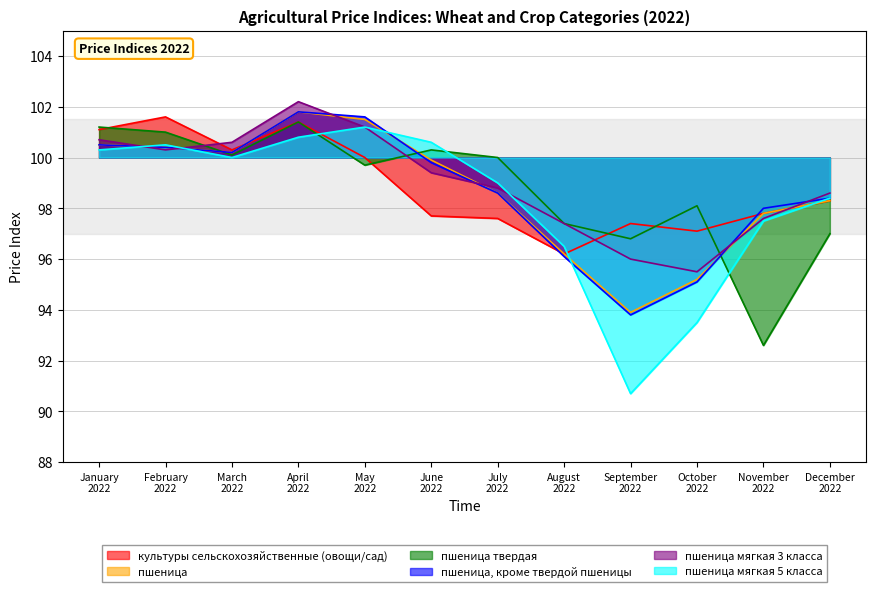

Which series changed the most between April 2022 and December 2022?

пшеница твердая